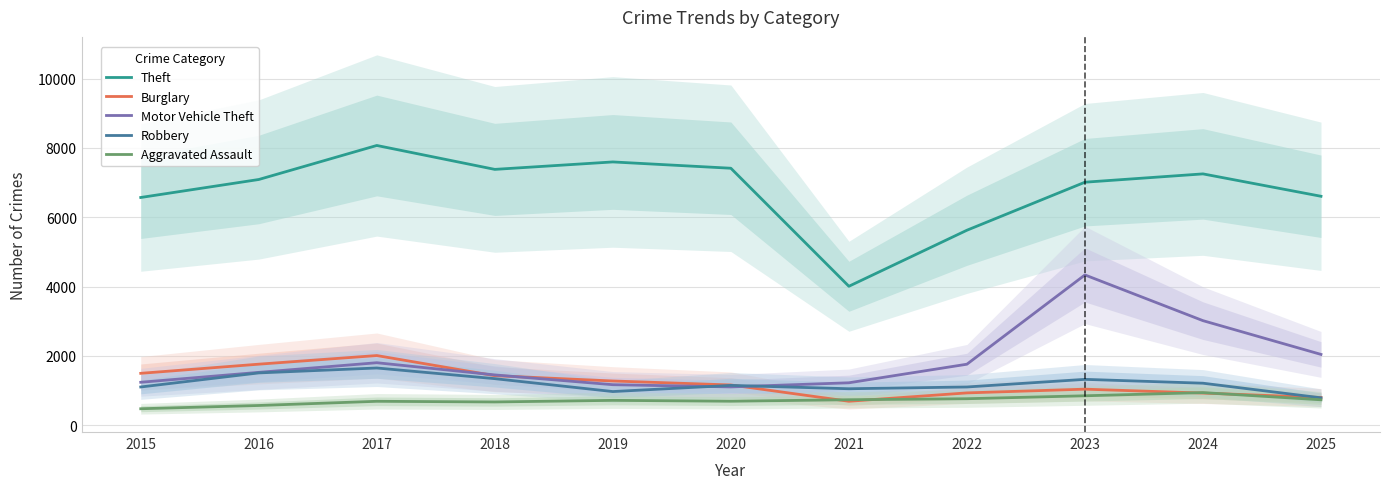

What is the average value of the Motor Vehicle Theft series?

1878